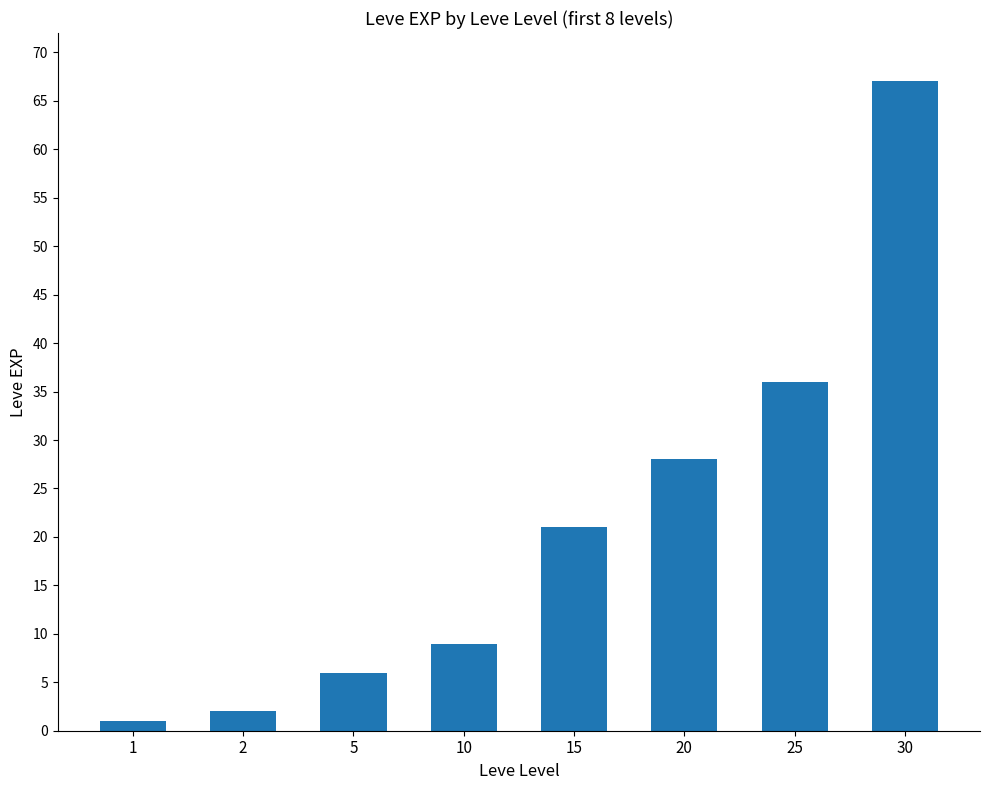

Approximately how many times larger is the value at 30 compared to 10?

7.4